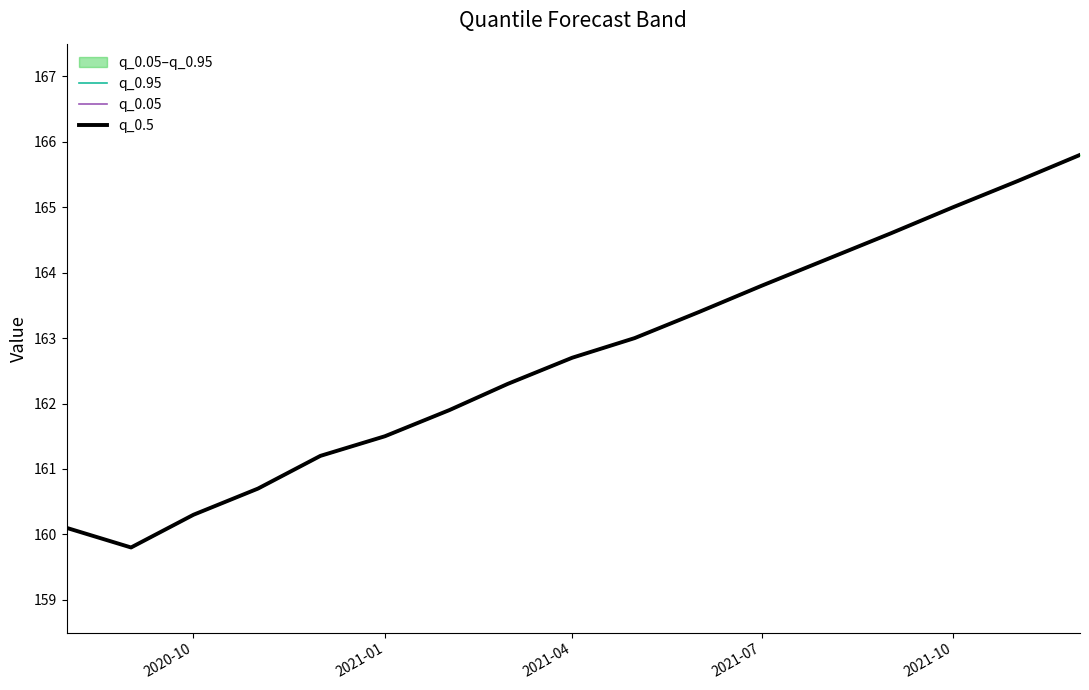

What is the sum of all q_0.5 values?

2765.7